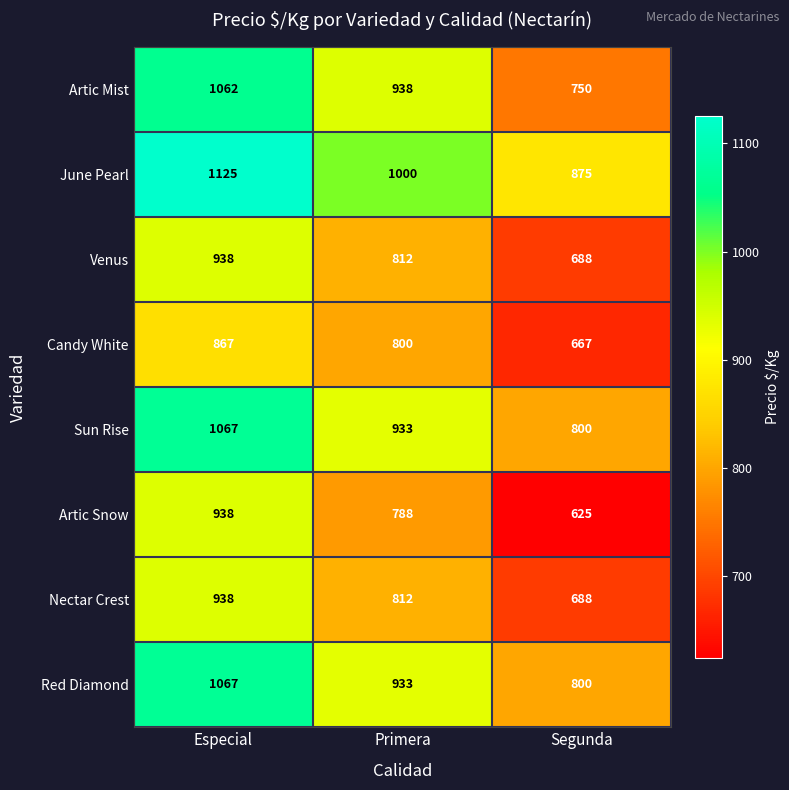

Rank the categories by Nectar Crest value from lowest to highest.

Segunda, Primera, Especial